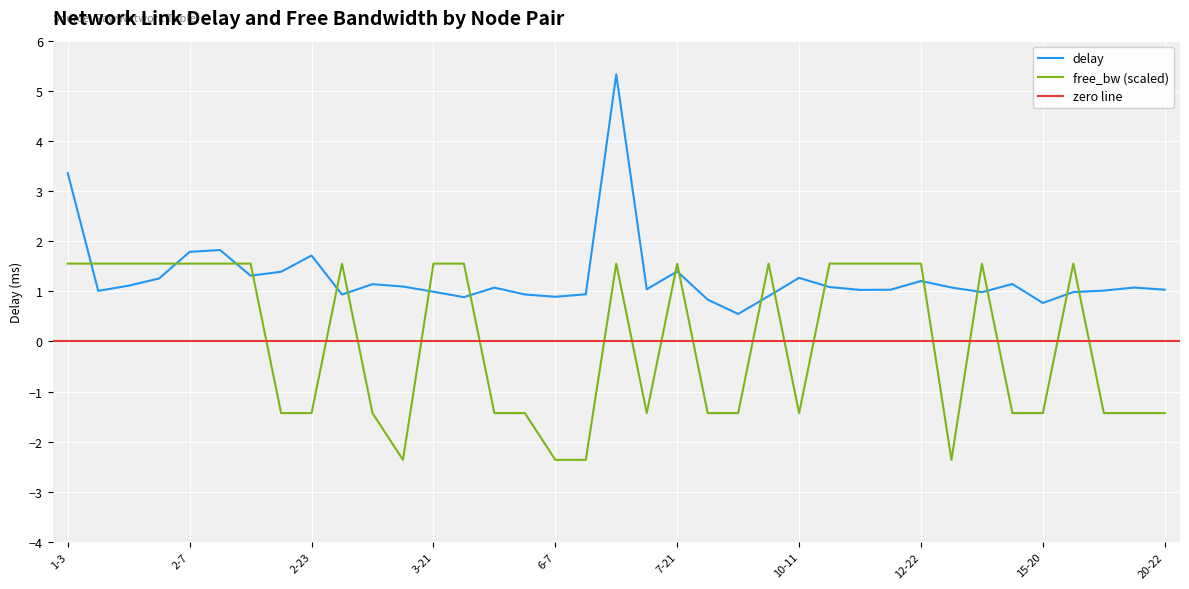

Where is delay nearest to the value 2?

2-12